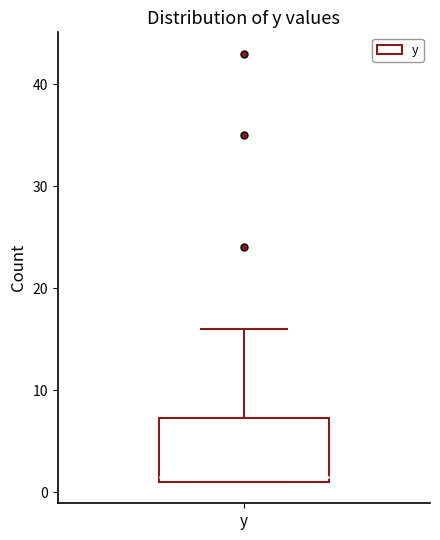

Read this box plot against the y-axis: the position of the median line, the range covered by the box, and the ends of both whiskers. The values are not printed on the chart, so give them approximately, as read against the axis.

median 2, box 1 to 7, whiskers 1 to 16